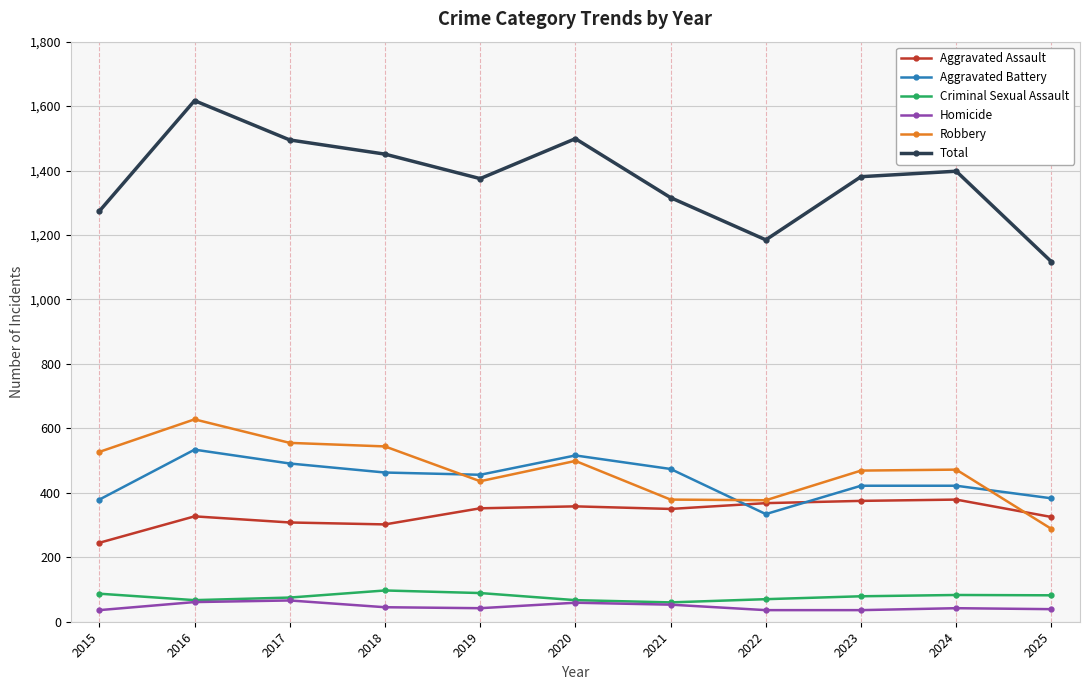

What value does the Homicide series have at 2018?

45